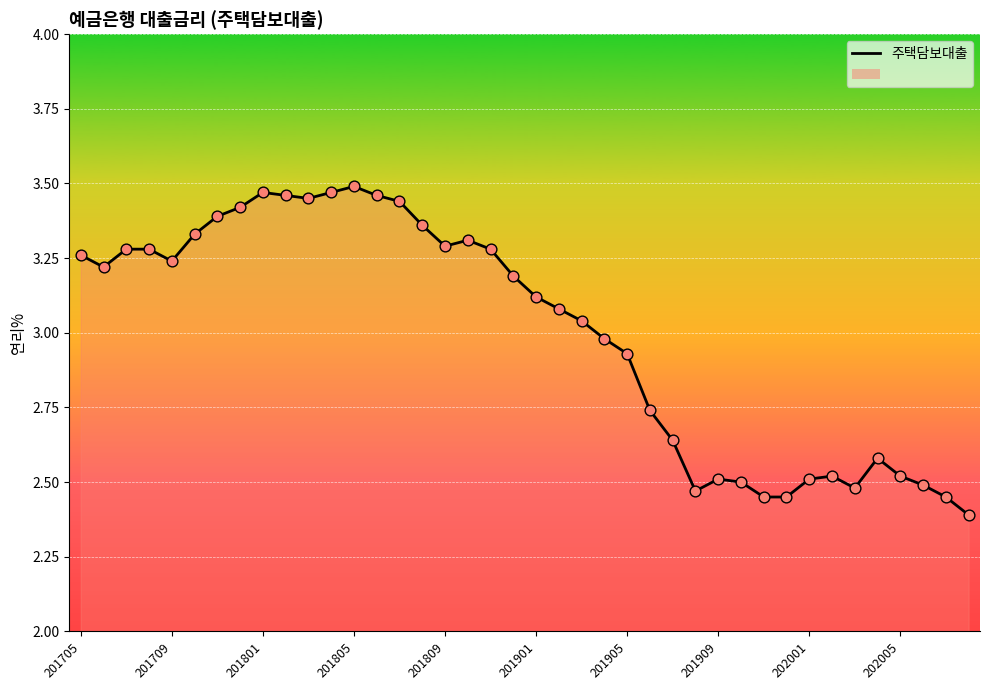

What is the change in value from 201901 to 201908?

-0.6